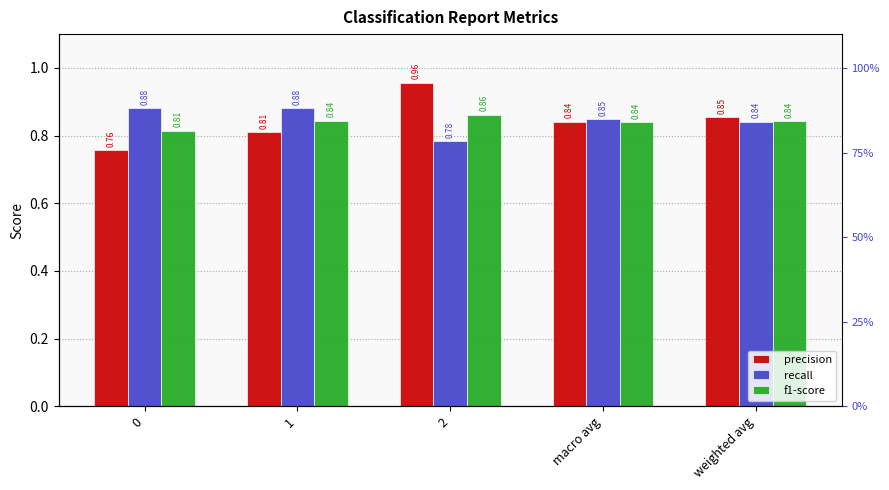

List the series in order of their overall mean, lowest first.

f1-score, precision, recall